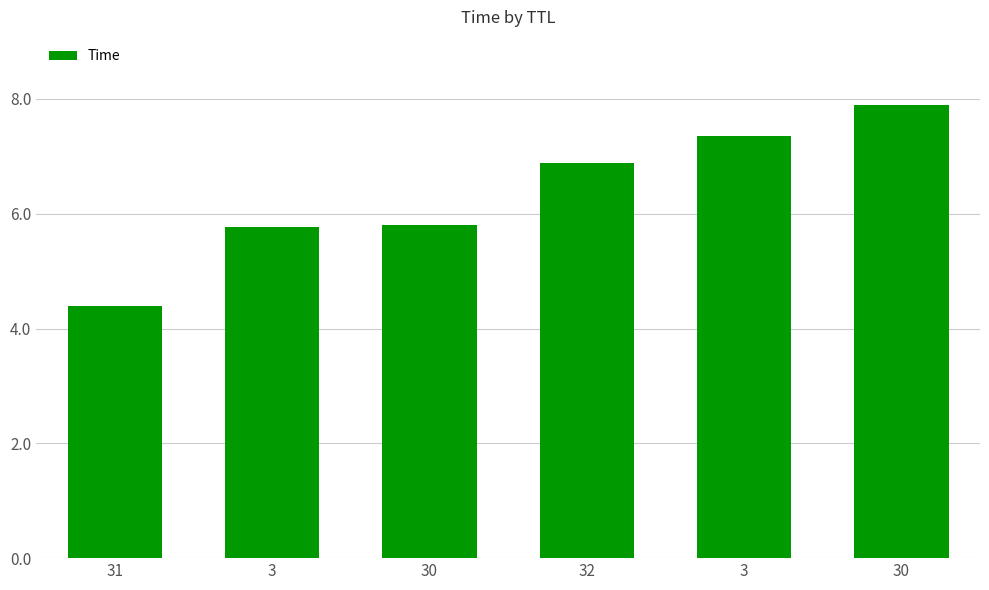

The value at 32 is 11.7. True or false?

False